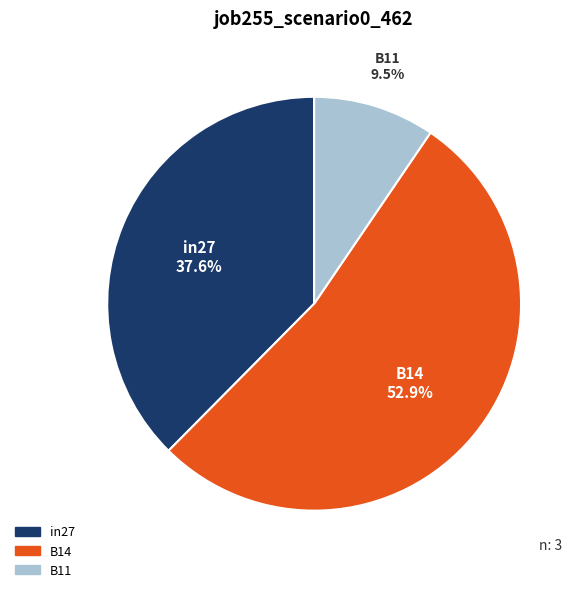

Count the number of slices in the pie.

3